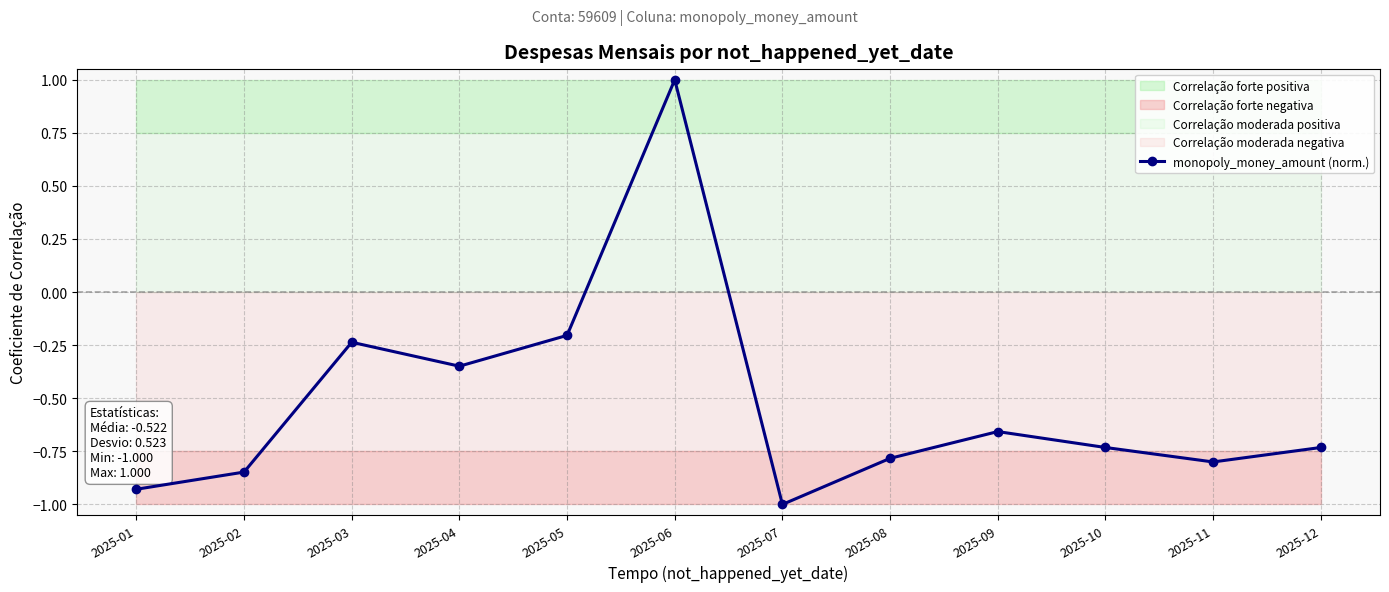

What is the average value?

-0.5